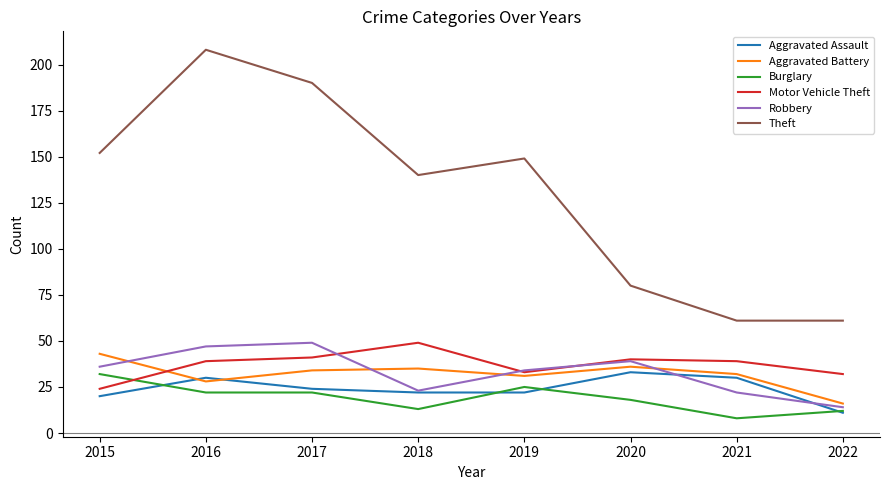

At how many categories does at least one series exceed 101?

5